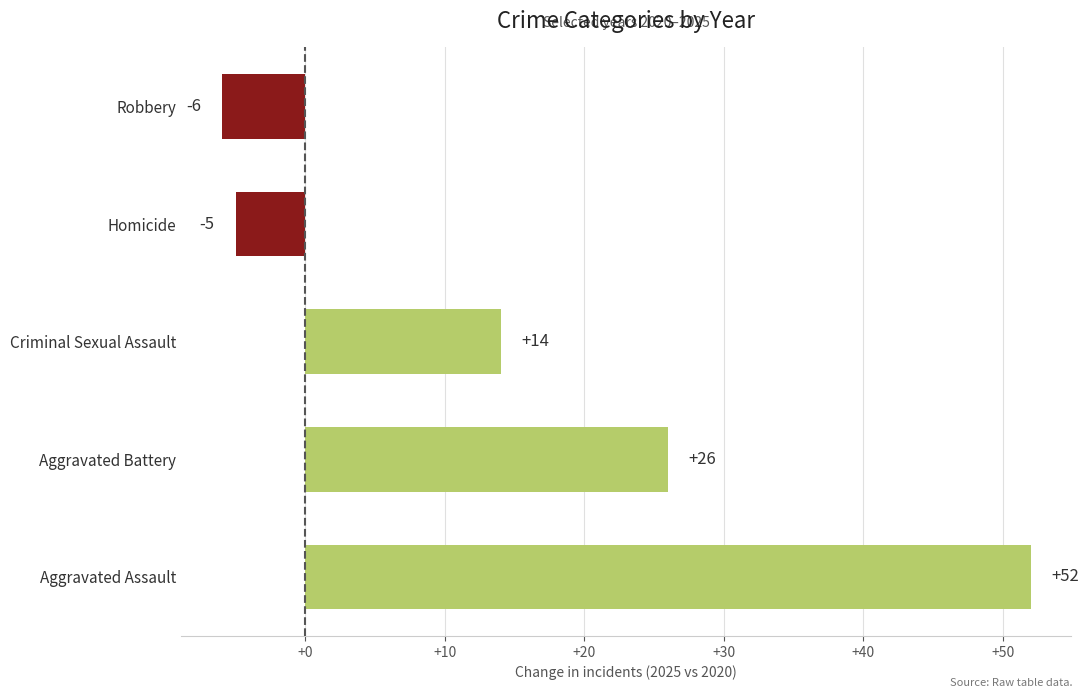

Which has a higher value, Homicide or Robbery?

Homicide